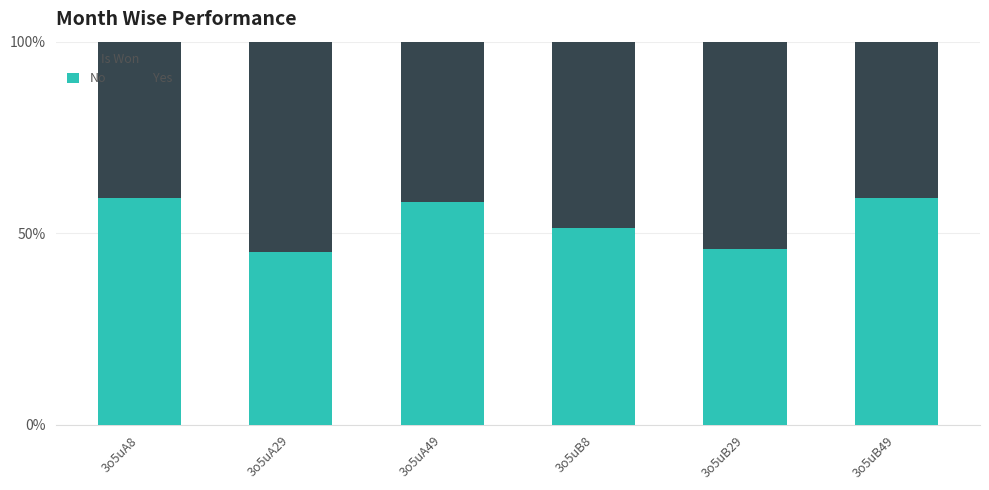

True or false: No has a value of 58.2 at 3o5uA49.

True